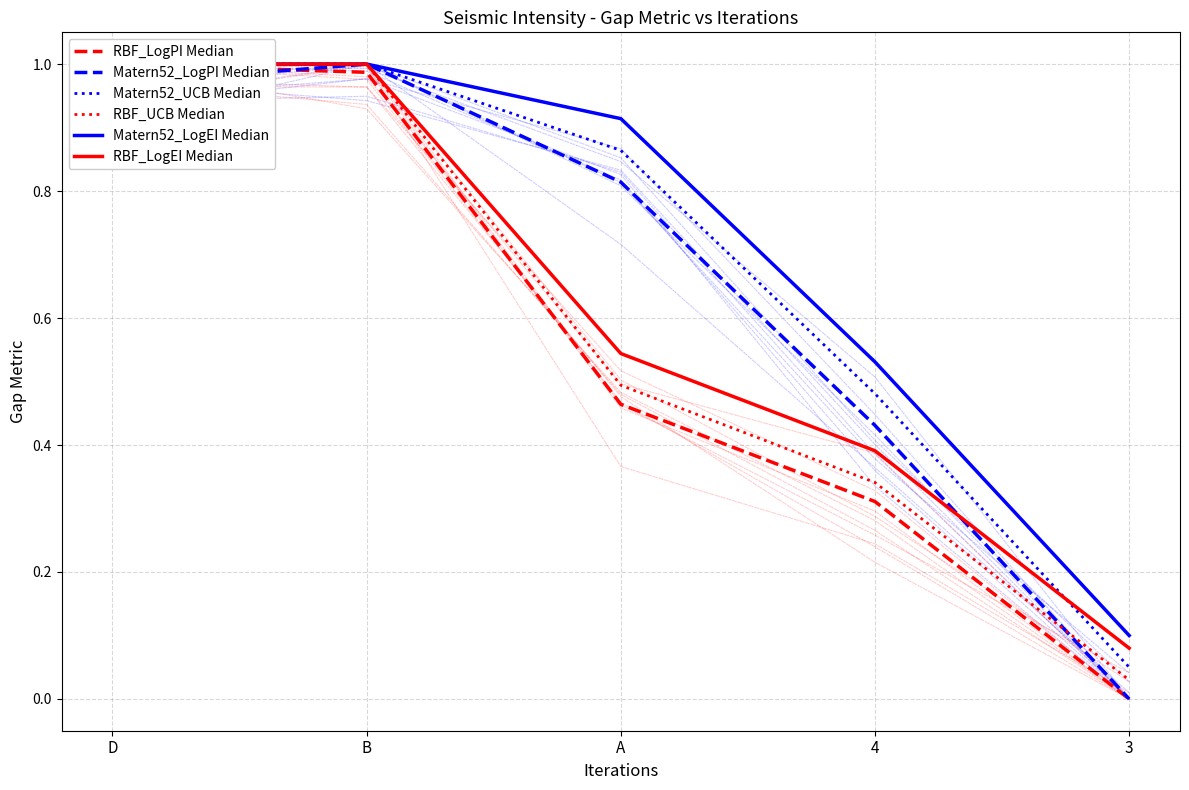

What is the difference between the Matern52_UCB Median values at 4 and A?

0.4